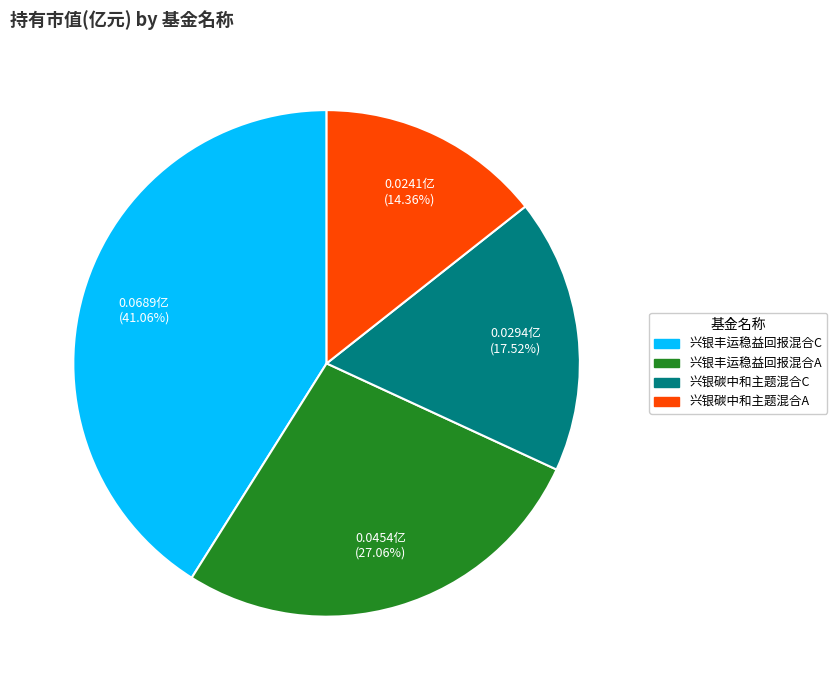

True or false: 兴银碳中和主题混合C accounts for 27% of the total.

False